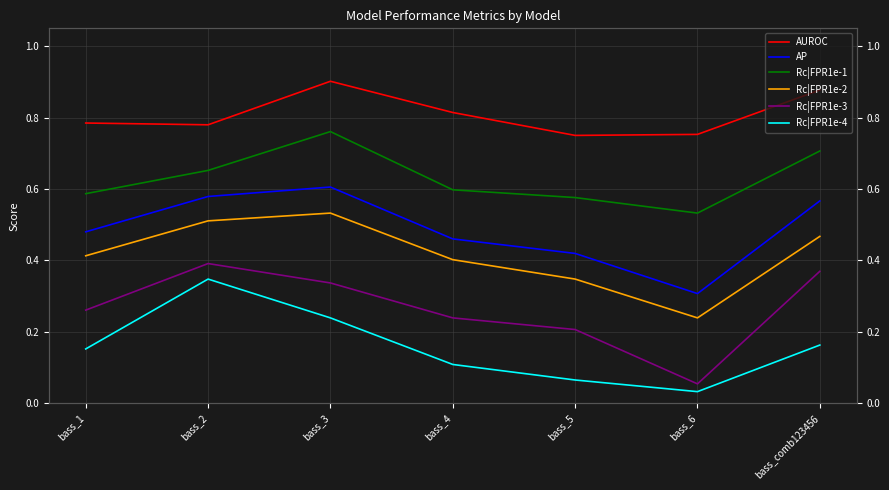

True or false: Rc|FPR1e-3 has a value of 0.2 at bass_5.

True